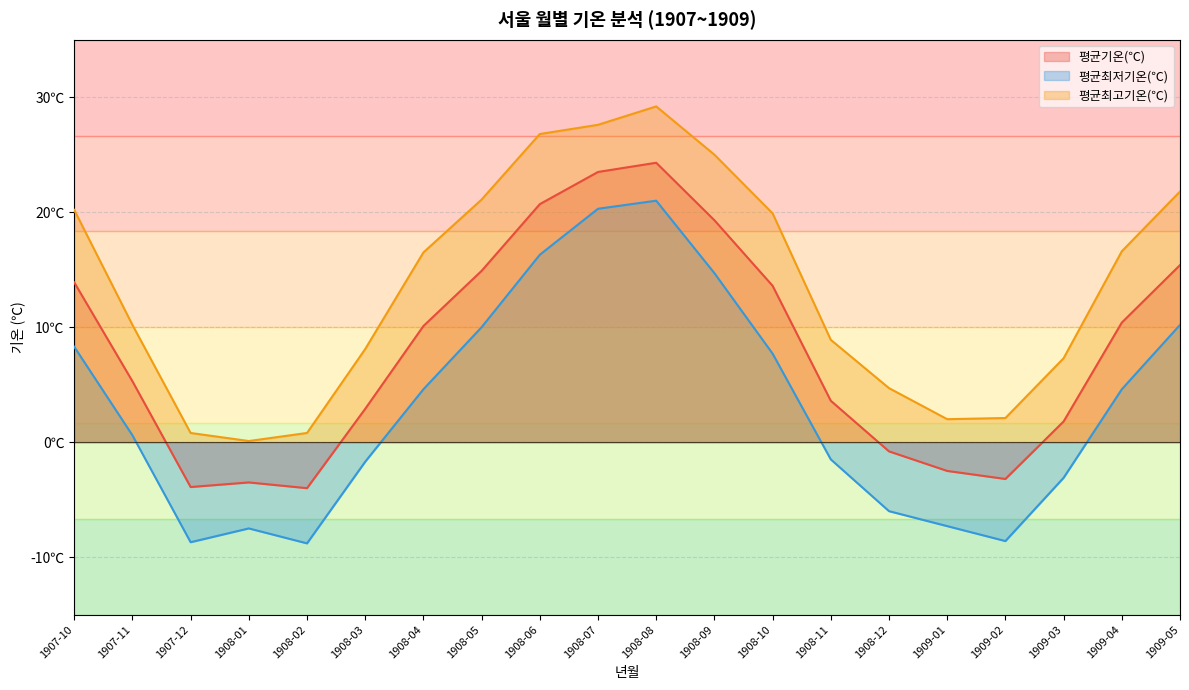

What is the minimum value shown in the chart?

-8.8